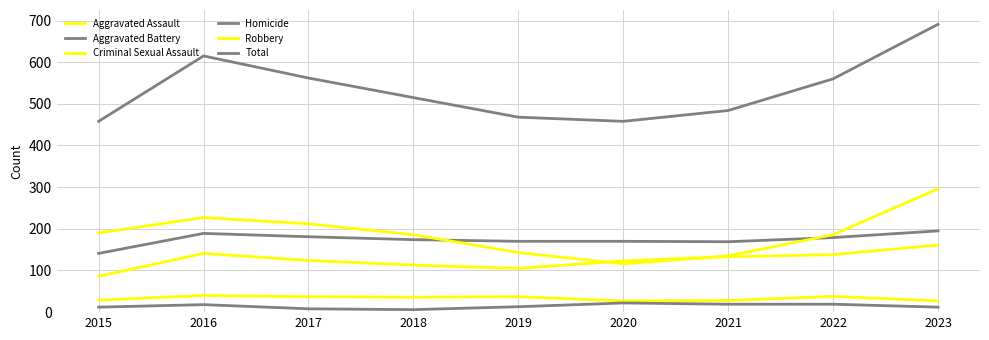

How many lines are shown in the chart?

6